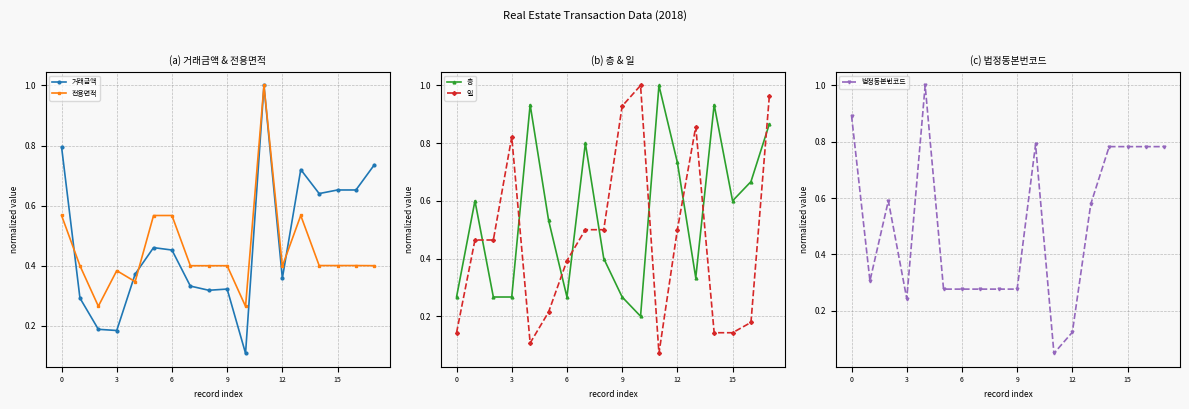

The value of 전용면적 at 15 is 0.1. True or false?

False